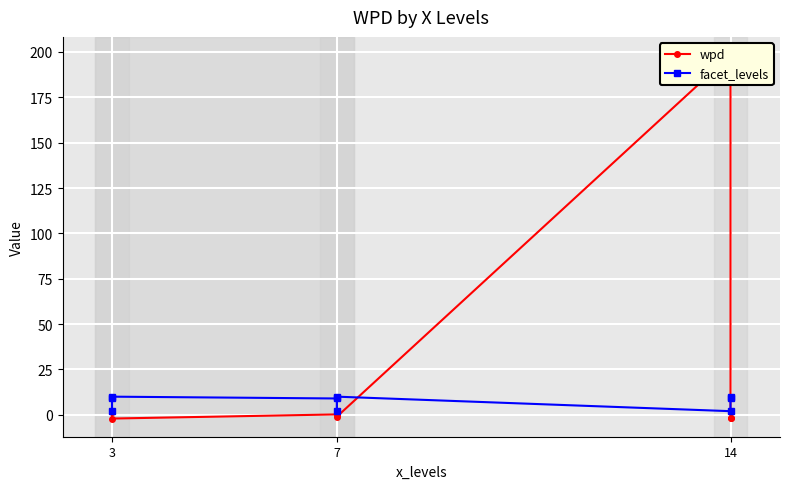

How many values in wpd are below zero?

5